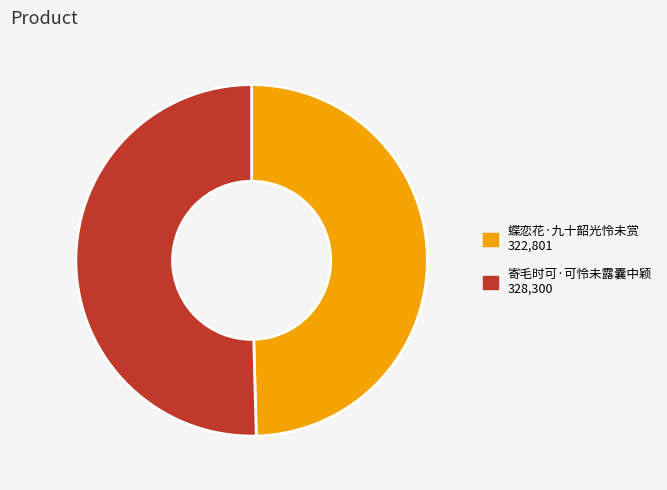

What is the largest slice in the pie chart?

寄毛时可·可怜未露囊中颖